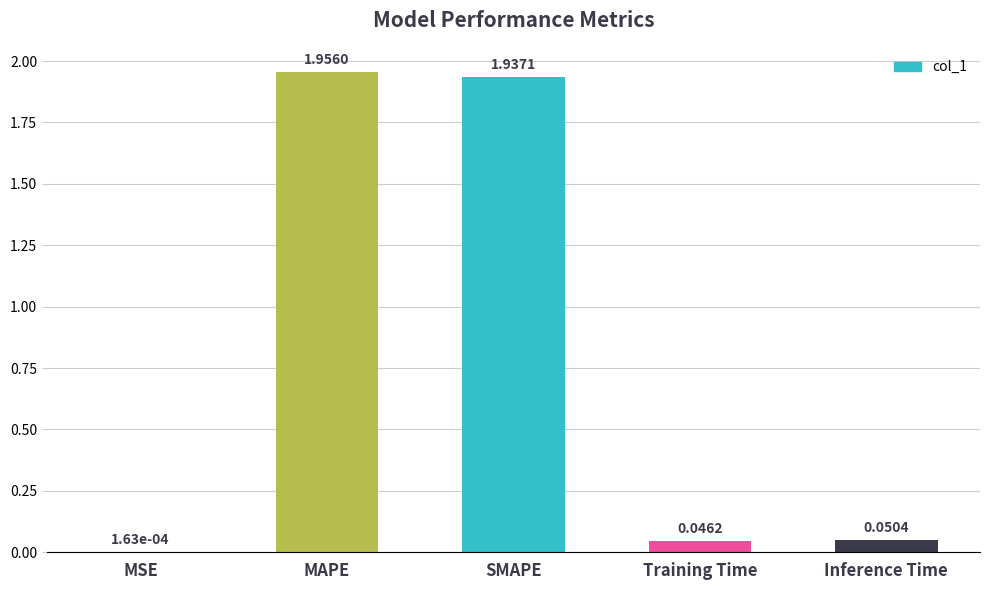

What is the sum of all values?

4.0